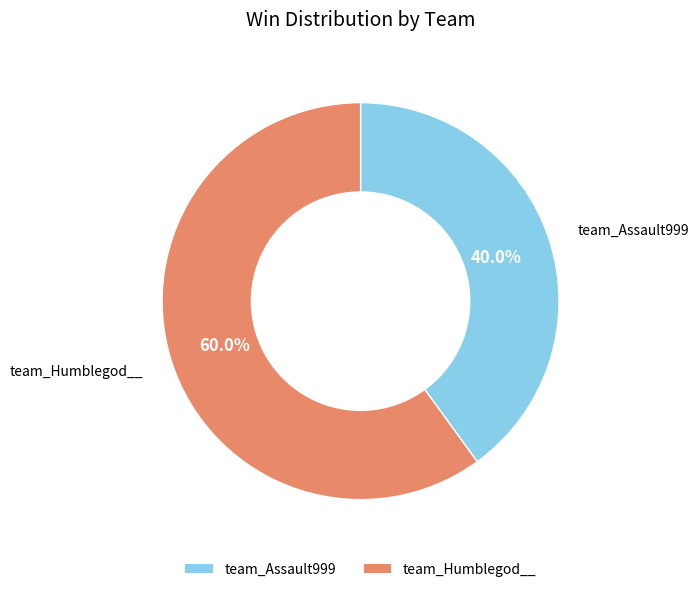

Between team_Assault999 and team_Humblegod__, which is larger?

team_Humblegod__